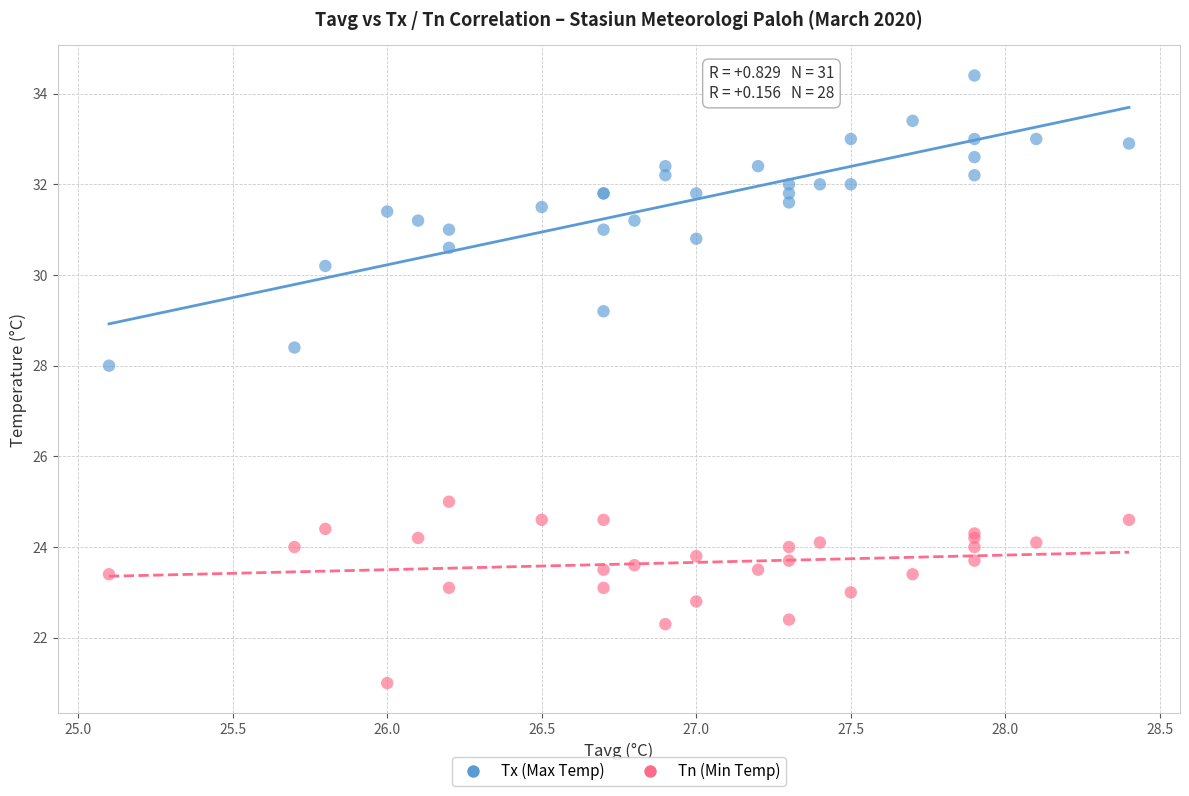

Which series contains the highest Y value?

Tx (Max Temp)